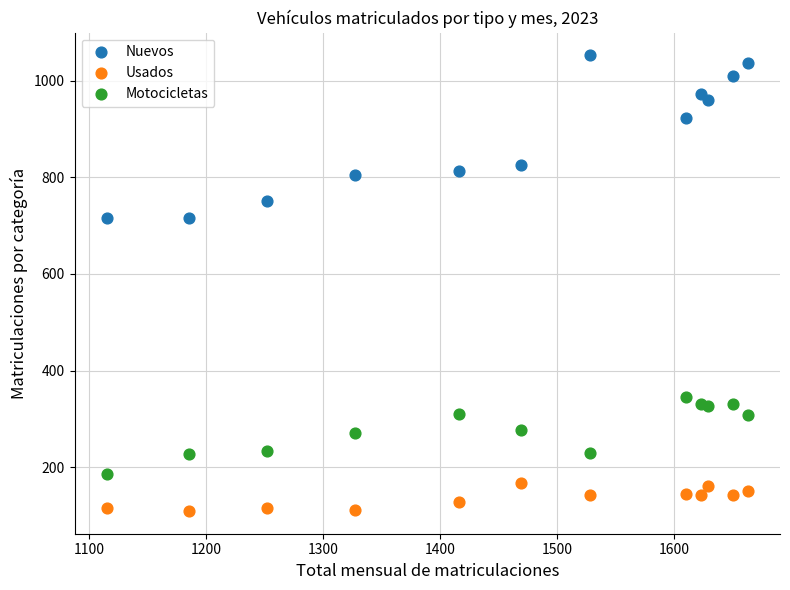

Which series contains the highest Y value?

Nuevos